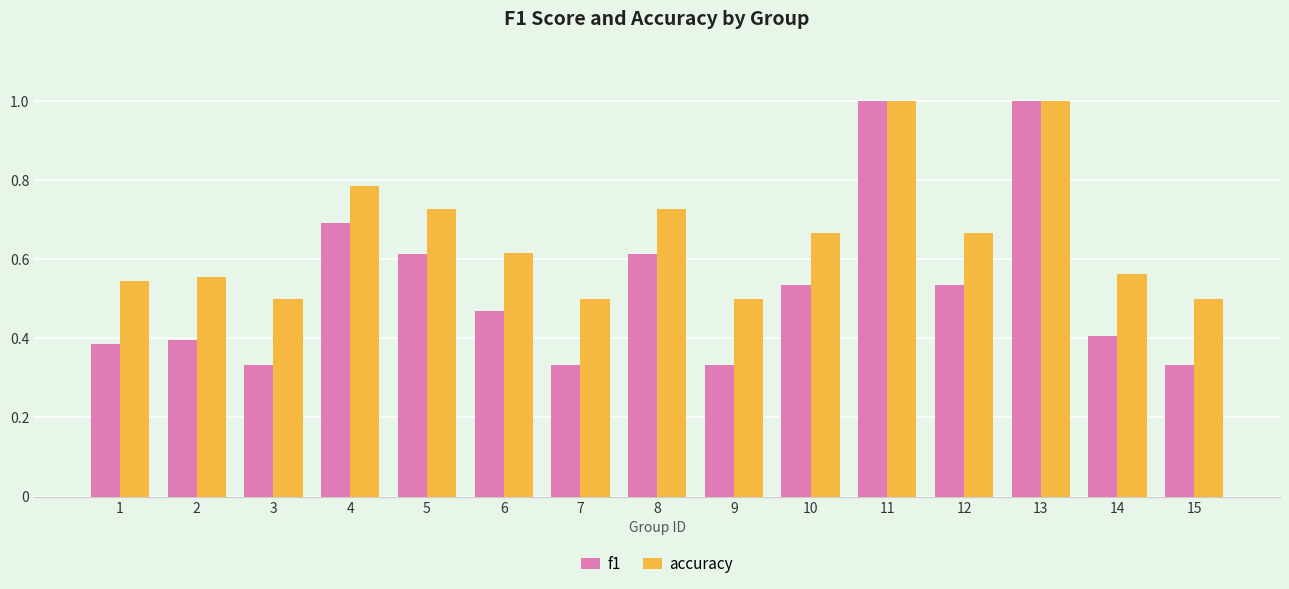

Which series has the largest total across all categories?

accuracy